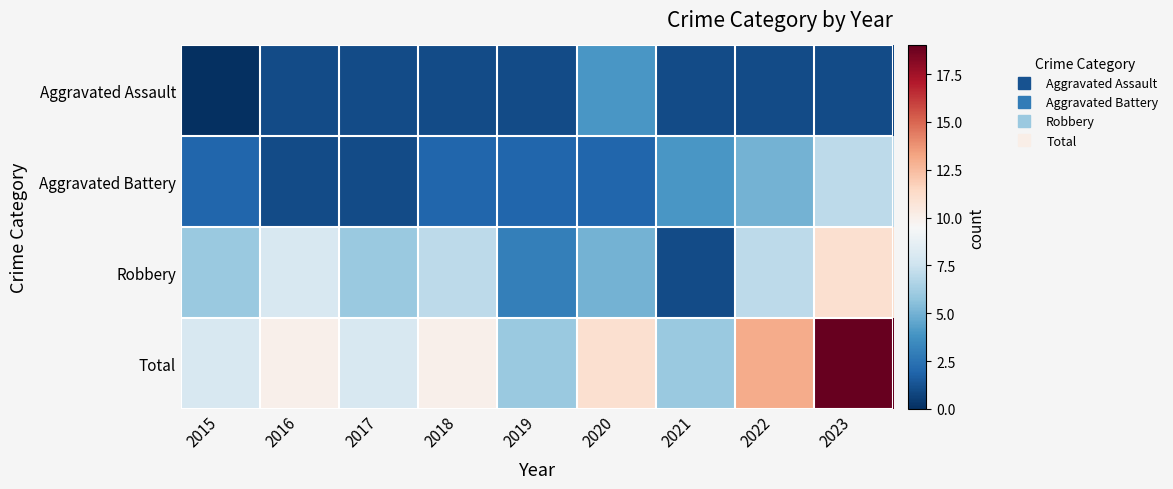

What is the maximum value shown in the chart?

19